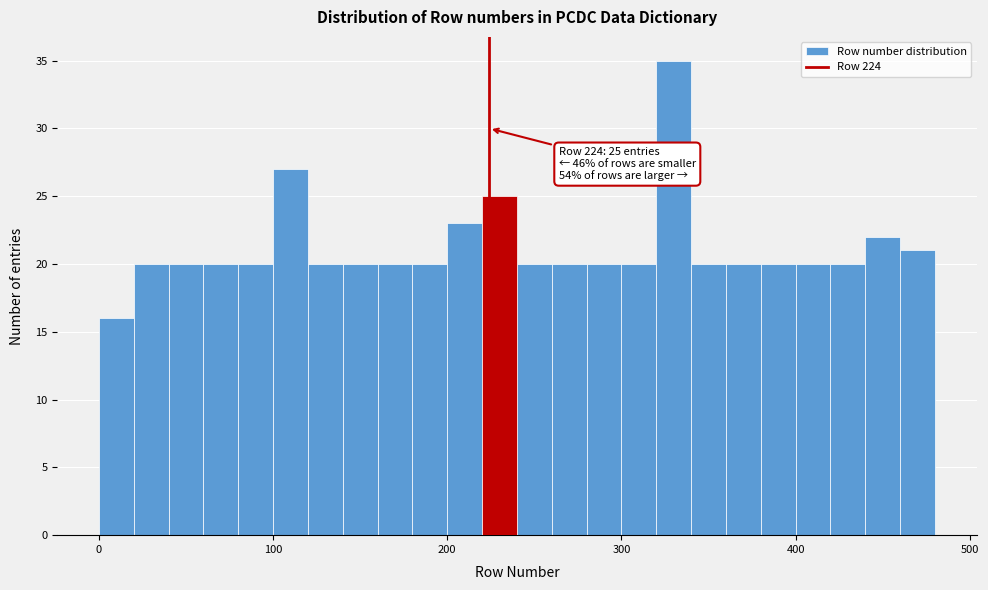

Around what value on the x-axis is the tallest bar? Give the approximate position of its centre, as read against the axis.

330